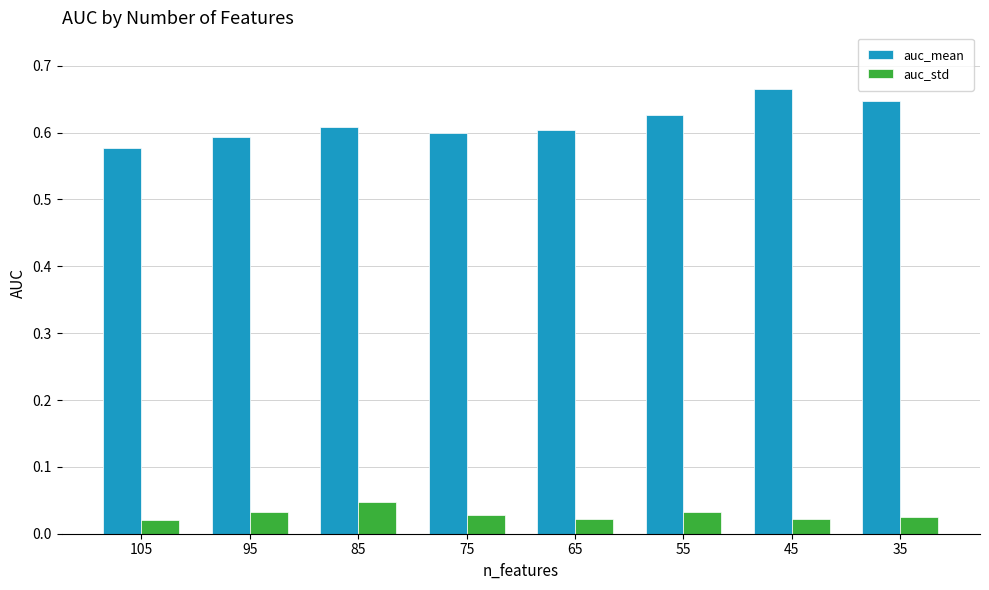

Which category has the highest value across all series?

45